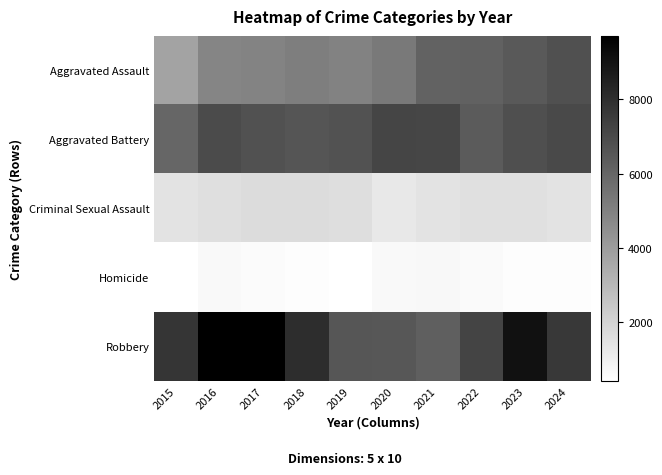

Which has a higher value, 2020 or 2023?

2023